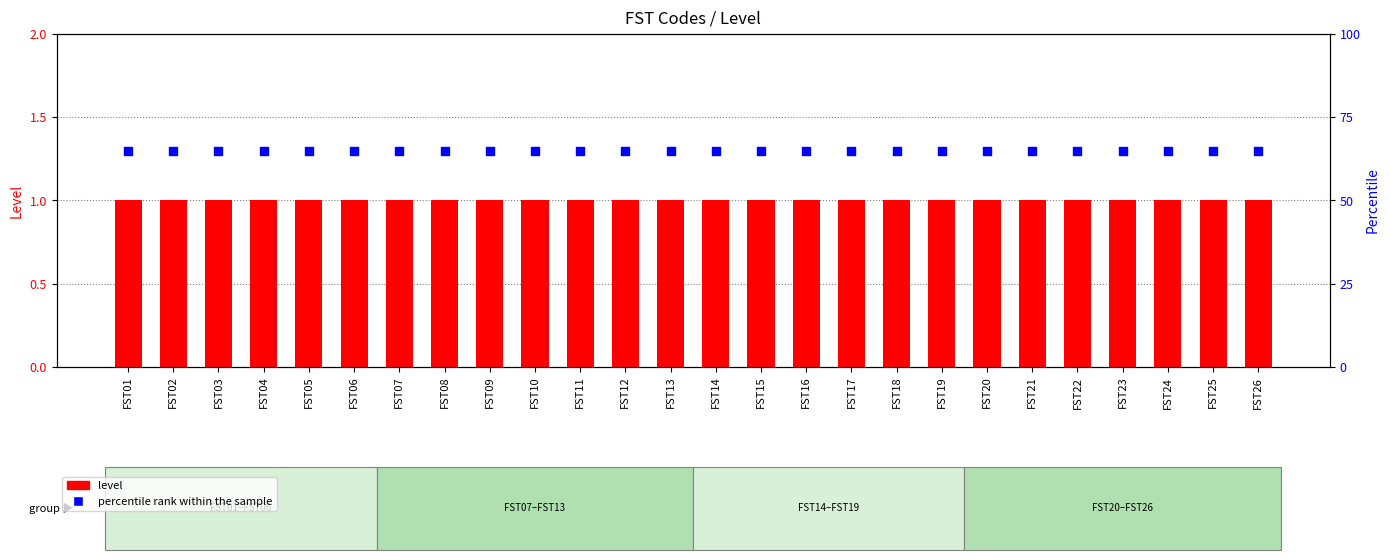

Is the value of percentile rank within the sample at FST10 greater than the value of level at FST15?

Yes